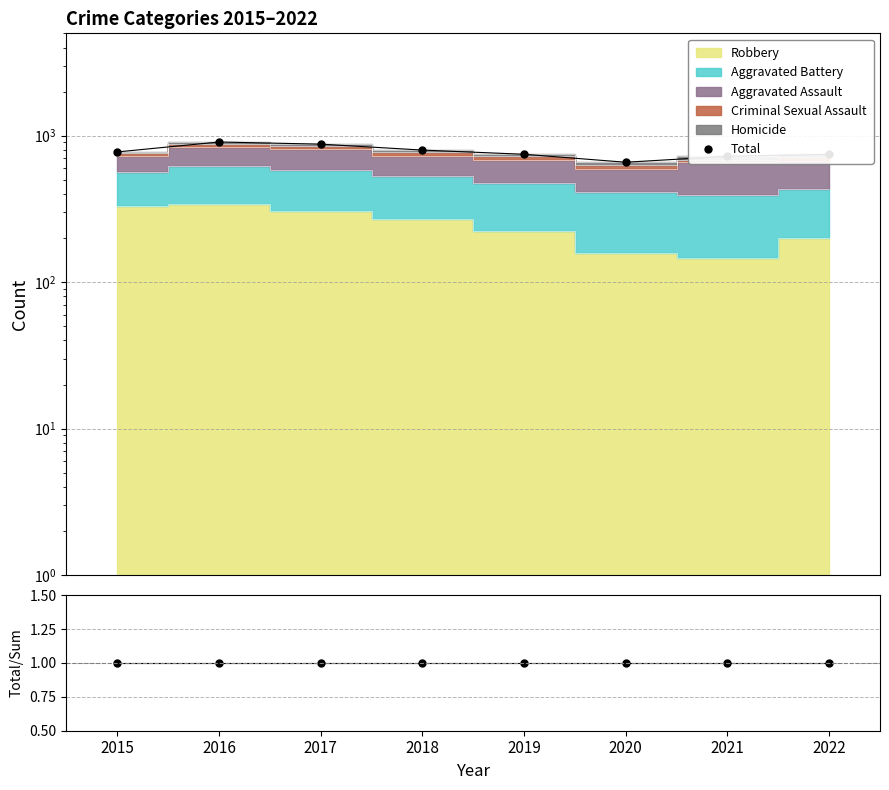

What is the sum of all Total/Stack values?

8